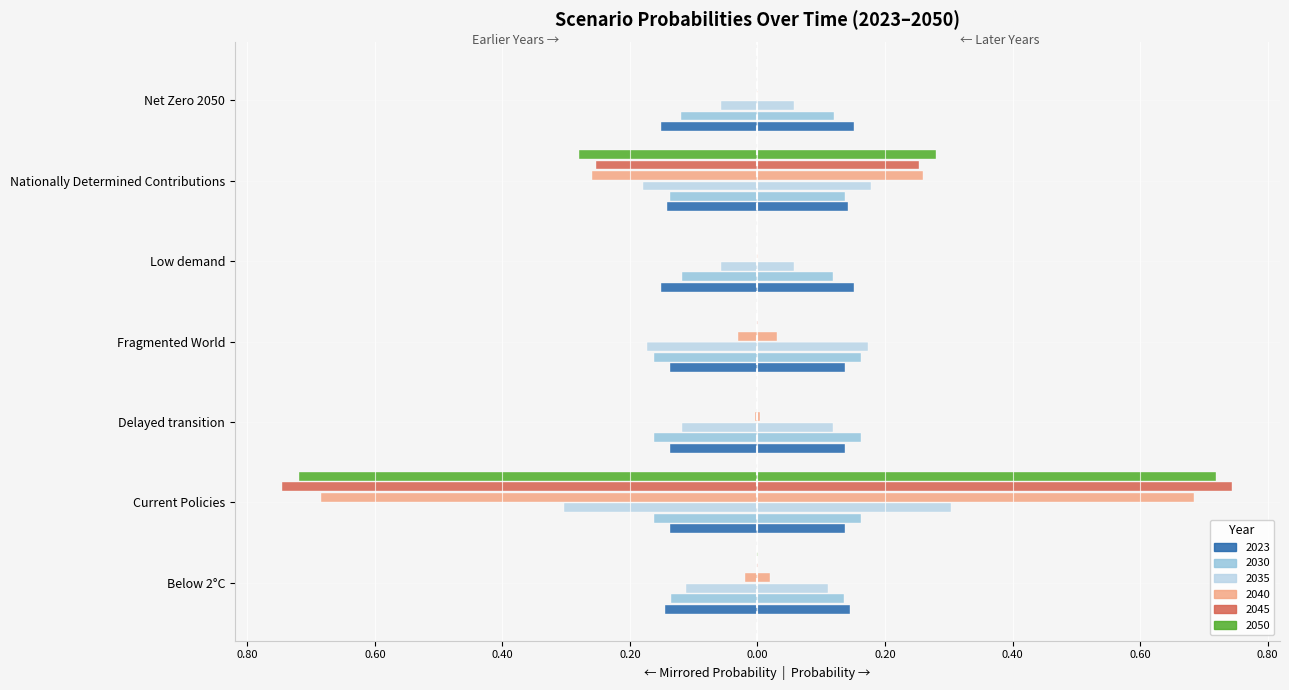

What value does the 2023 series have at Low demand?

-0.2